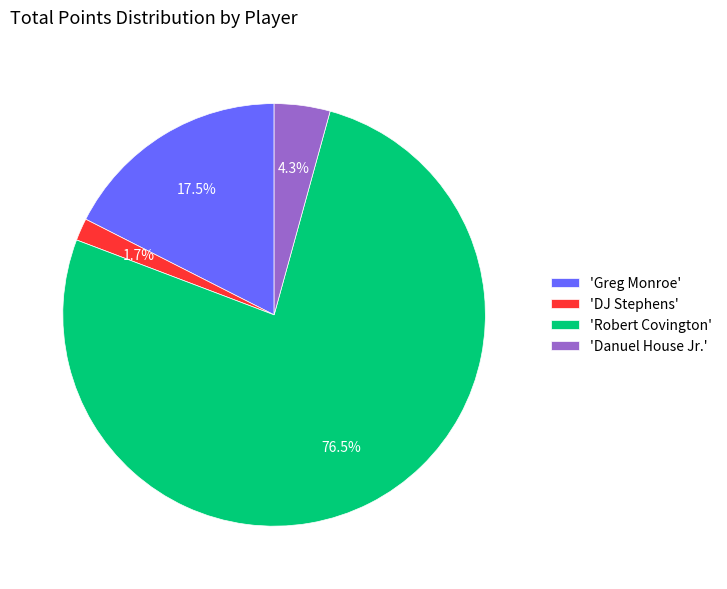

Between 'DJ Stephens' and 'Danuel House Jr.', which is larger?

'Danuel House Jr.'